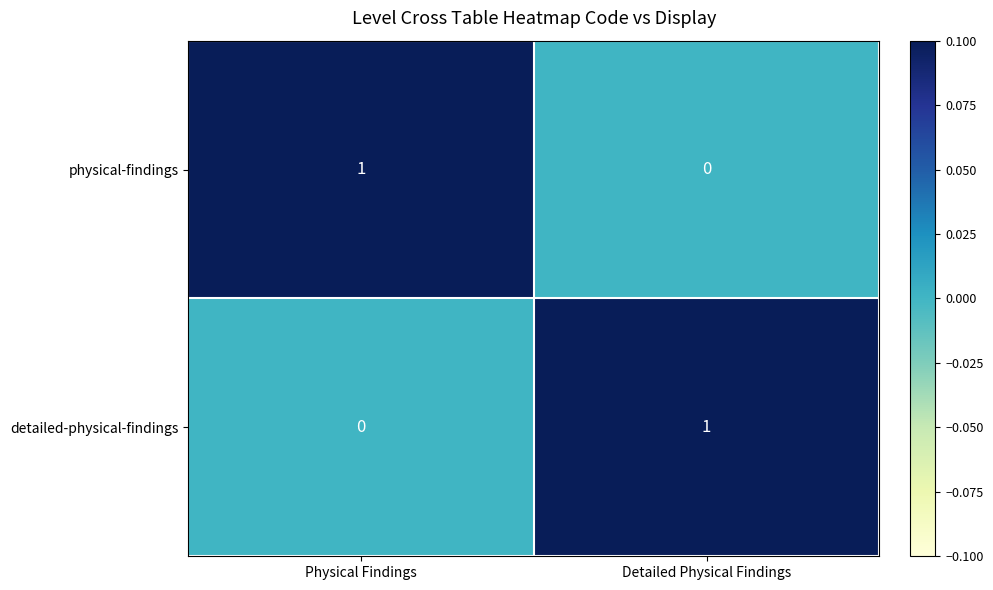

Reading left to right, extract all data points from this chart.

physical-findings: 1	0
detailed-physical-findings: 0	1